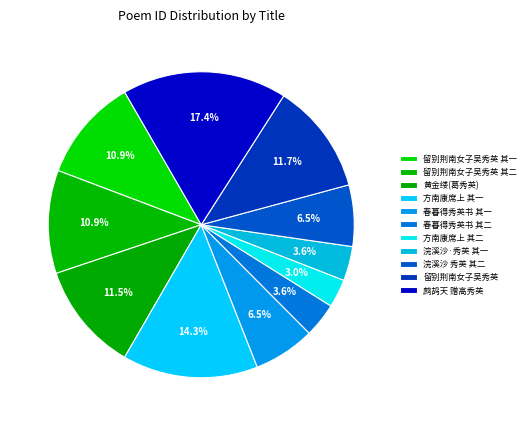

Which category has the biggest portion of the pie?

鹧鸪天 赠高秀英